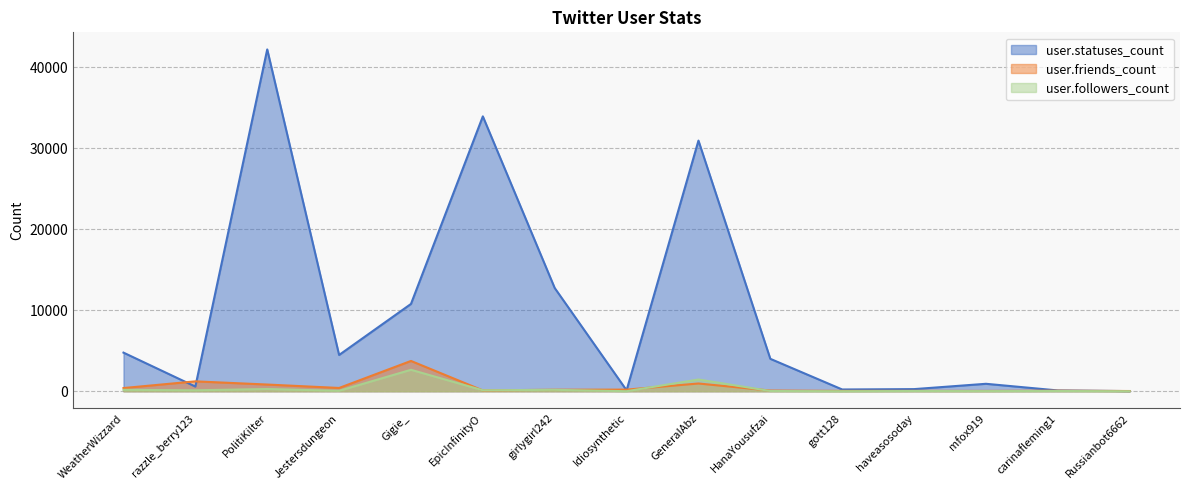

List the series in order of their peak value, highest first.

user.statuses_count, user.friends_count, user.followers_count